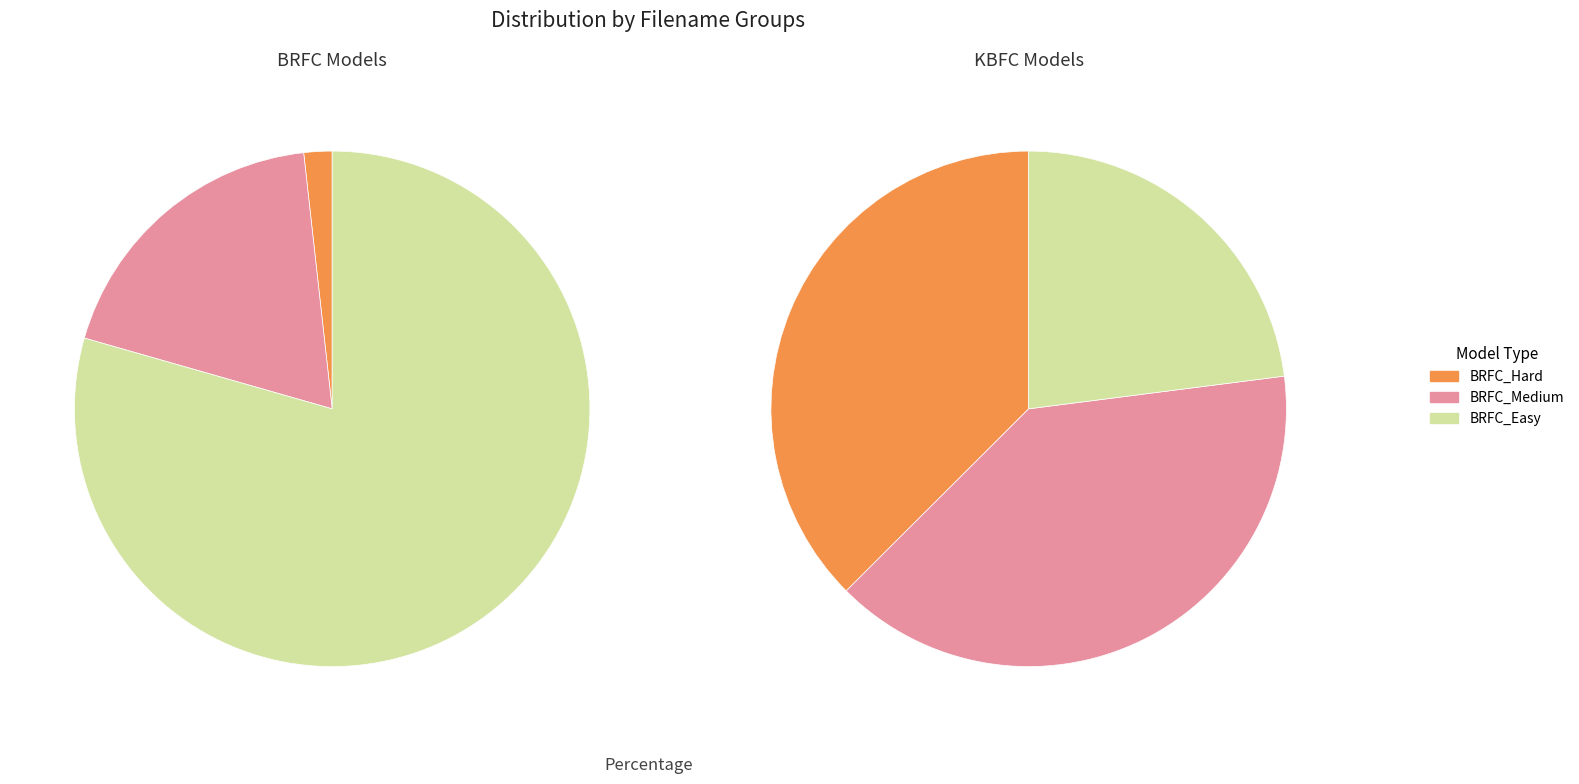

How many segments does this pie chart have?

3